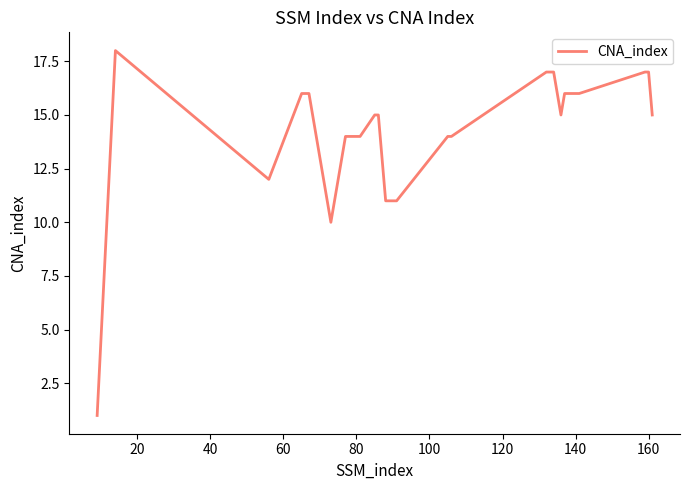

What is the difference between the maximum and minimum values?

17